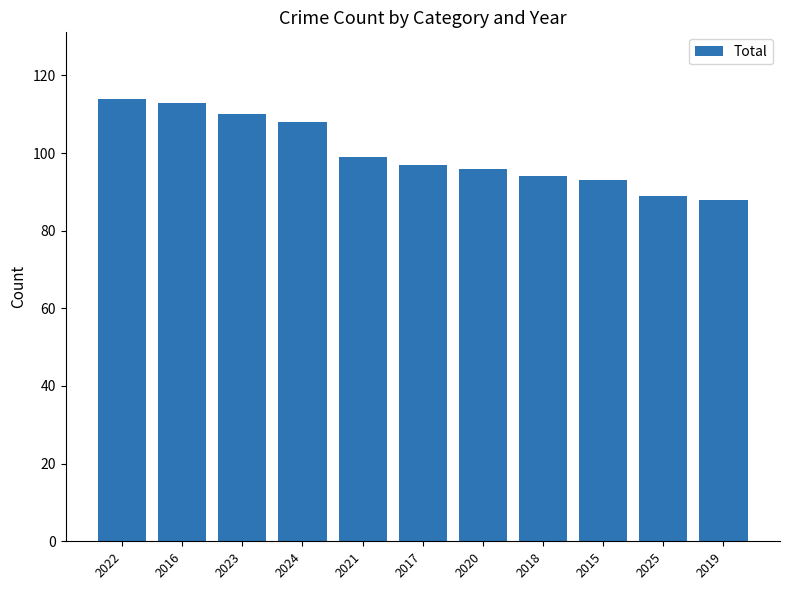

What position from the left is 2018?

8